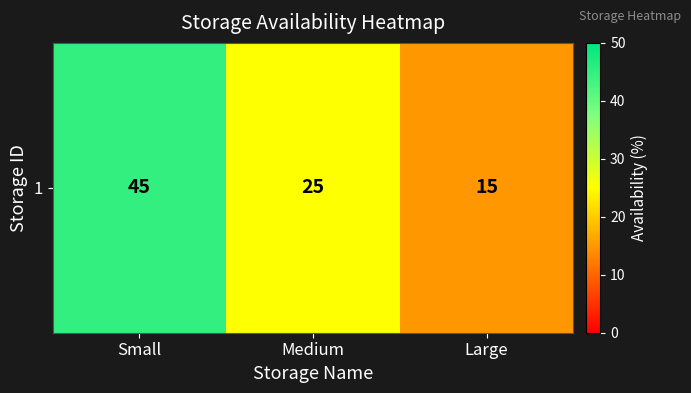

List the labels in order of value, smallest first.

Large, Medium, Small